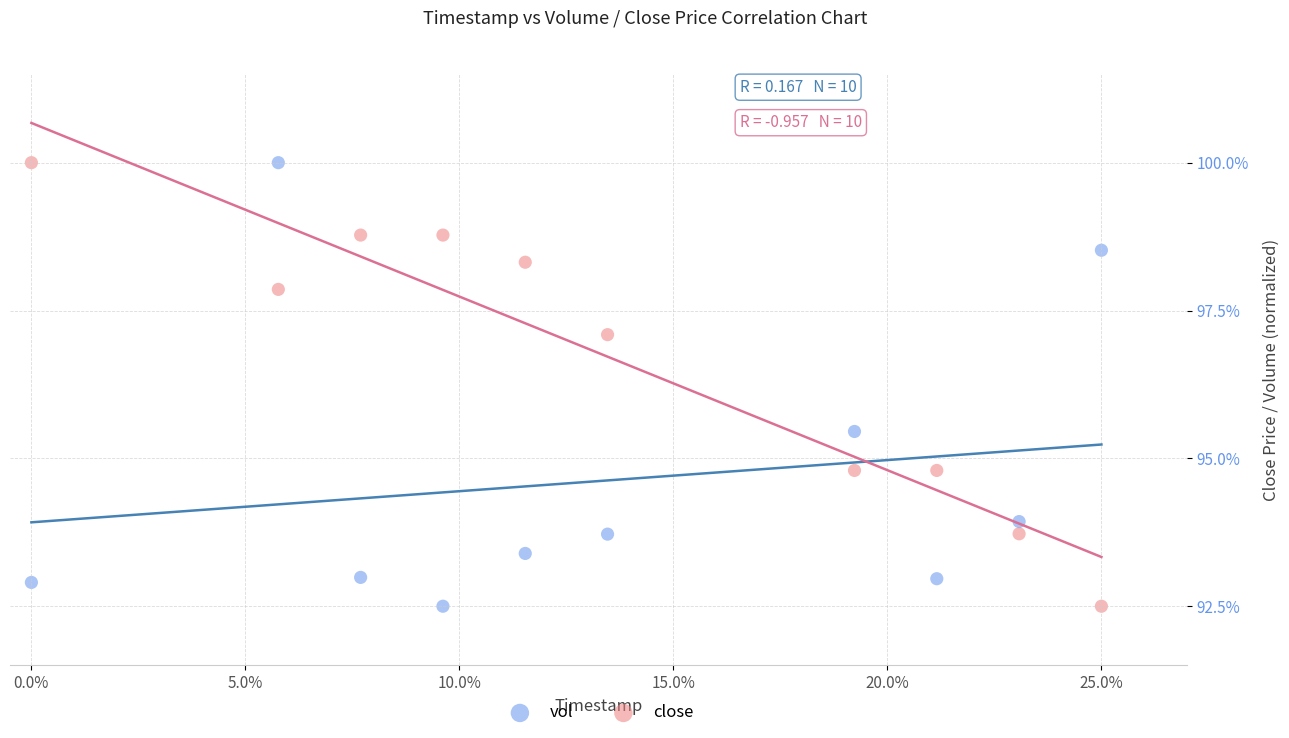

What are all the series names shown in the legend?

vol, close